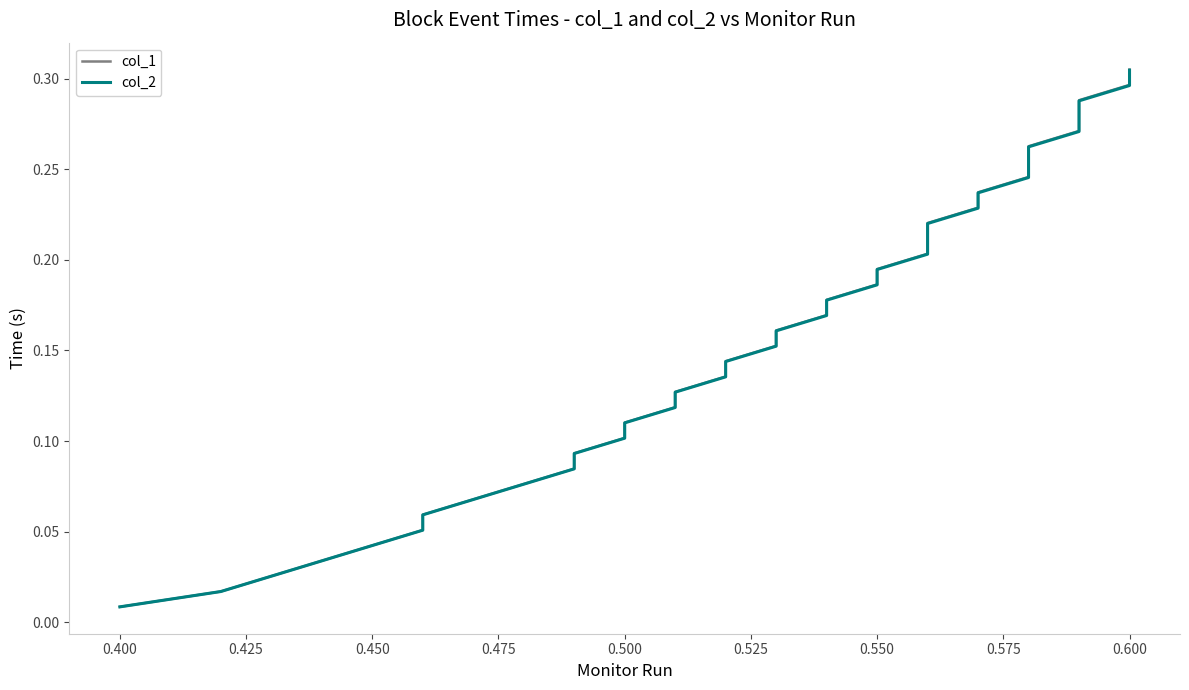

True or false: col_1 has more than 1 points higher than both neighbors.

False